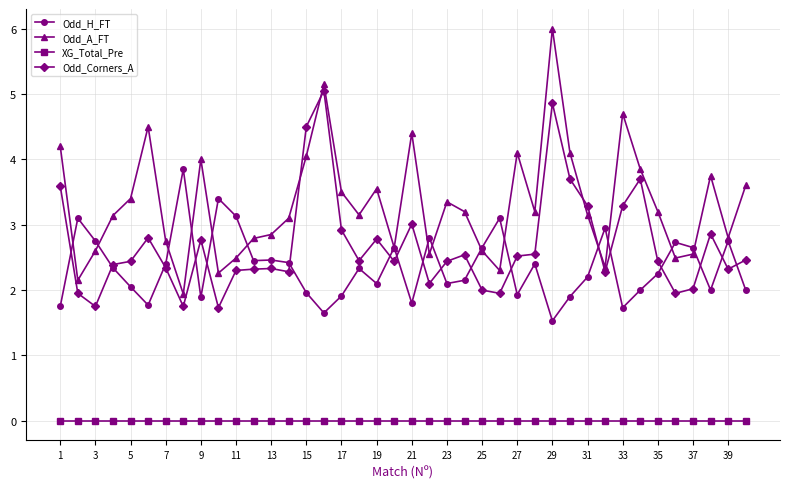

What is the value of the Odd_H_FT point at the 33rd from the left?

1.7